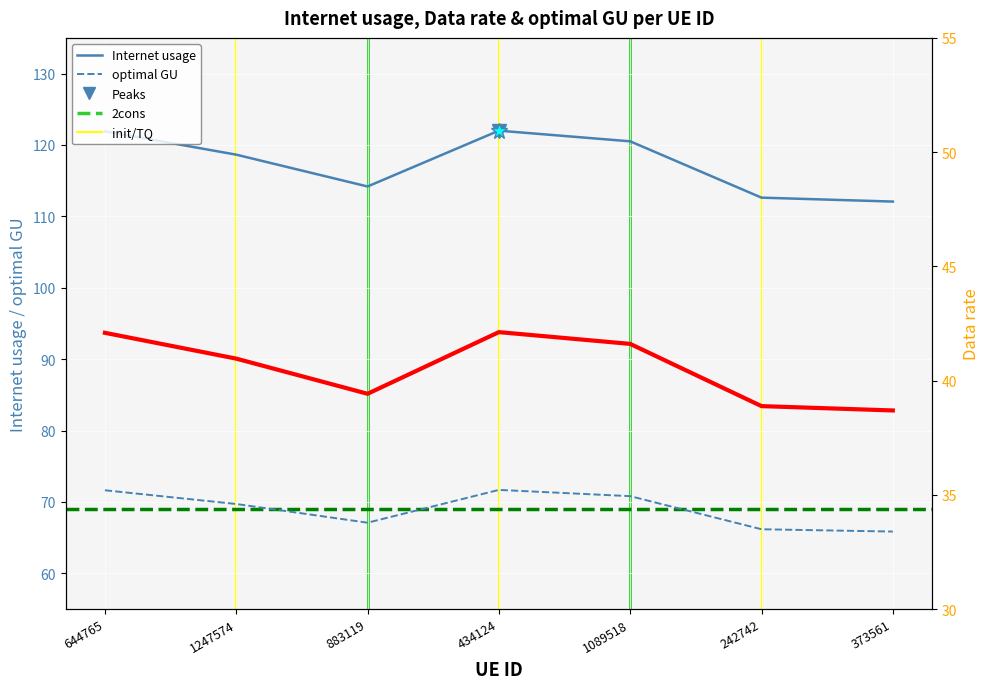

At 883119, list the series in order from smallest to largest.

Internet usage, optimal GU, Data rate